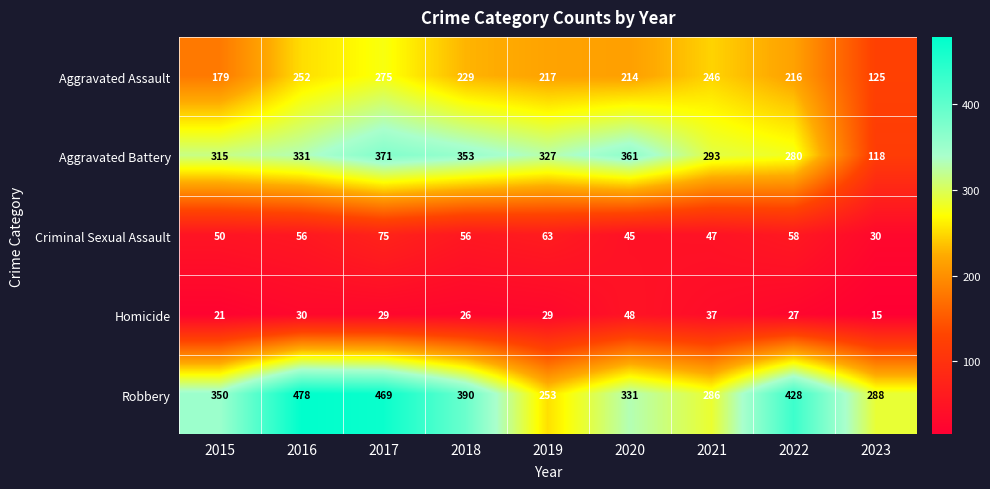

Rank the categories by Robbery value from lowest to highest.

2019, 2021, 2023, 2020, 2015, 2018, 2022, 2017, 2016